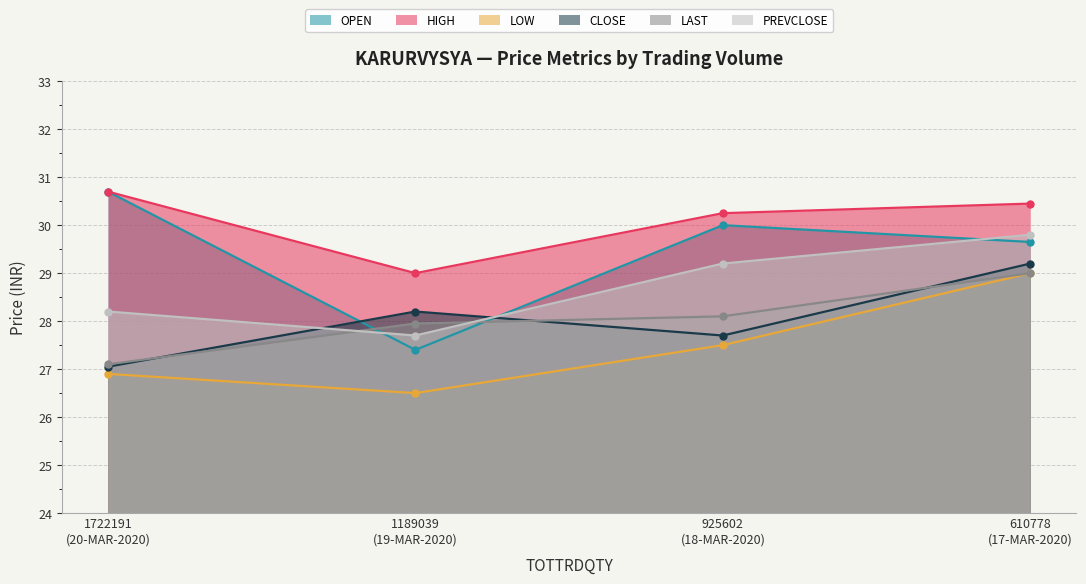

List the series in order of their peak value, highest first.

OPEN, HIGH, PREVCLOSE, CLOSE, LOW, LAST